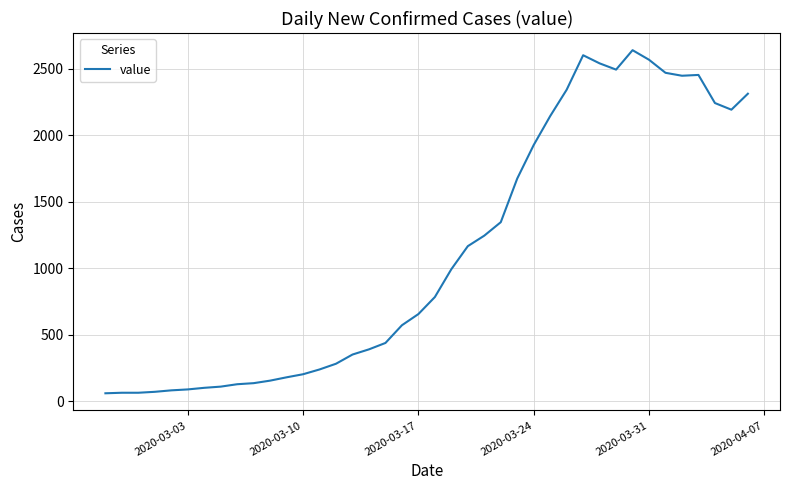

What is the minimum value shown in the chart?

61